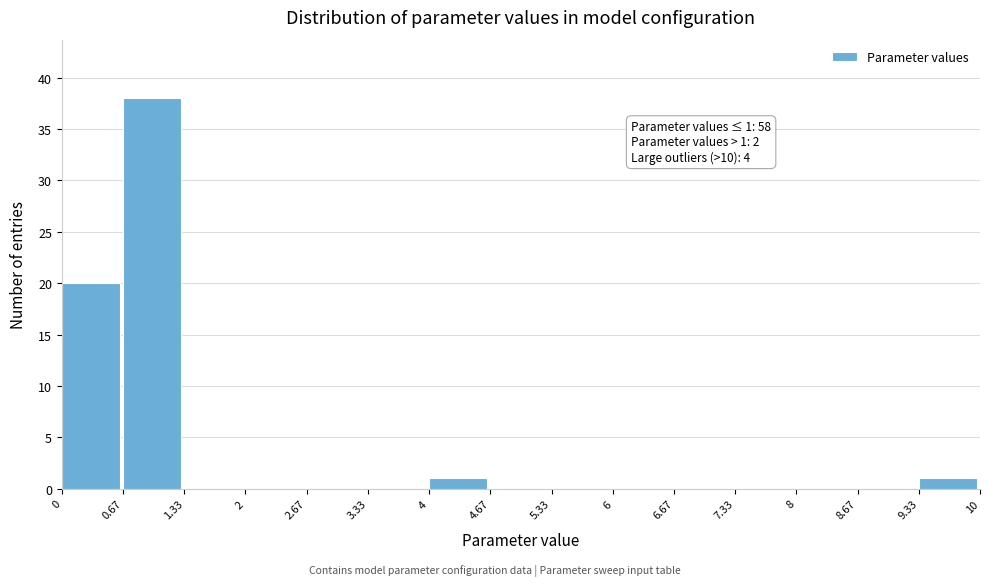

Which range on the x-axis has the tallest bar?

0.67 to 1.33